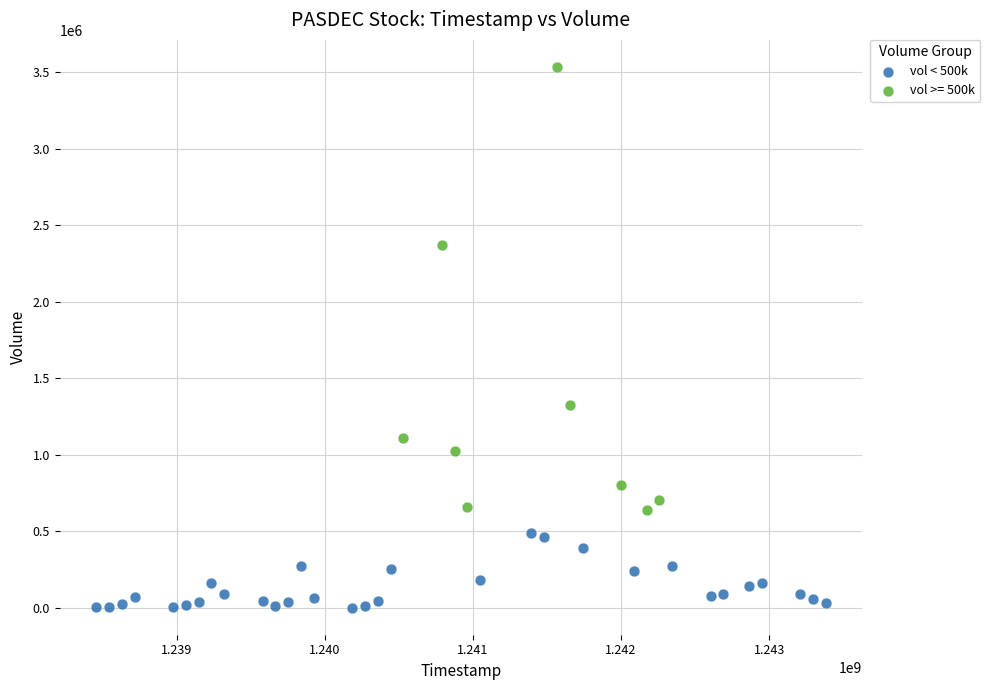

Which series contains the highest Y value?

vol >= 500k